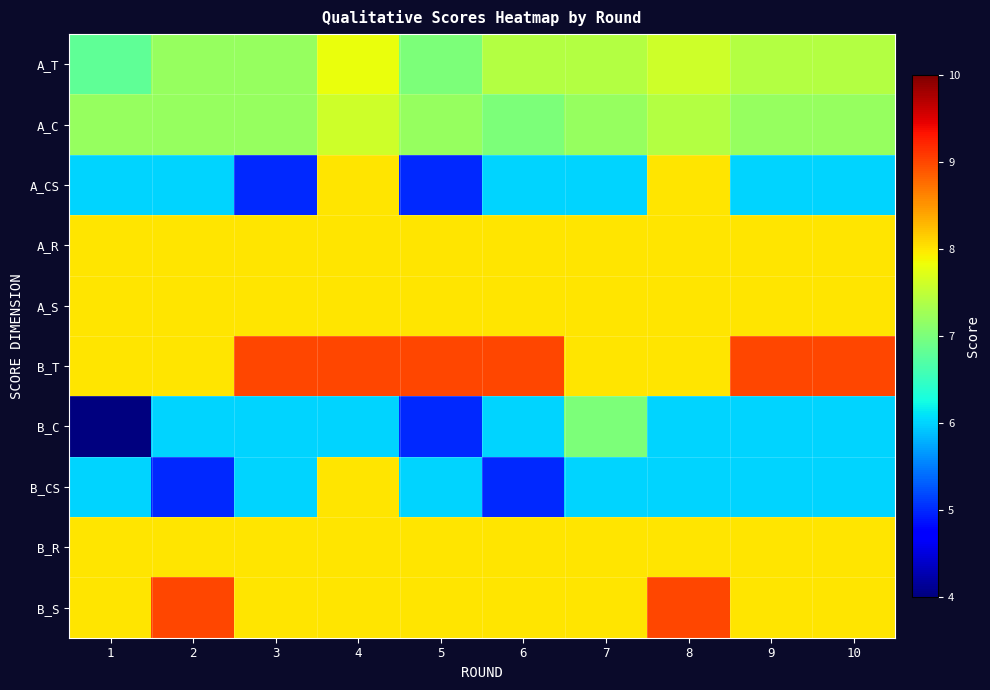

Reading left to right, what are all the values shown in this chart?

A_T: 1=6.8	2=7.2	3=7.2	4=7.8	5=7.0	6=7.4	7=7.4	8=7.6	9=7.4	10=7.4
A_C: 1=7.2	2=7.2	3=7.2	4=7.6	5=7.2	6=7.0	7=7.2	8=7.4	9=7.2	10=7.2
A_CS: 1=6.0	2=6.0	3=5.0	4=8.0	5=5.0	6=6.0	7=6.0	8=8.0	9=6.0	10=6.0
A_R: 1=8.0	2=8.0	3=8.0	4=8.0	5=8.0	6=8.0	7=8.0	8=8.0	9=8.0	10=8.0
A_S: 1=8.0	2=8.0	3=8.0	4=8.0	5=8.0	6=8.0	7=8.0	8=8.0	9=8.0	10=8.0
B_T: 1=8.0	2=8.0	3=9.0	4=9.0	5=9.0	6=9.0	7=8.0	8=8.0	9=9.0	10=9.0
B_C: 1=4.0	2=6.0	3=6.0	4=6.0	5=5.0	6=6.0	7=7.0	8=6.0	9=6.0	10=6.0
B_CS: 1=6.0	2=5.0	3=6.0	4=8.0	5=6.0	6=5.0	7=6.0	8=6.0	9=6.0	10=6.0
B_R: 1=8.0	2=8.0	3=8.0	4=8.0	5=8.0	6=8.0	7=8.0	8=8.0	9=8.0	10=8.0
B_S: 1=8.0	2=9.0	3=8.0	4=8.0	5=8.0	6=8.0	7=8.0	8=9.0	9=8.0	10=8.0